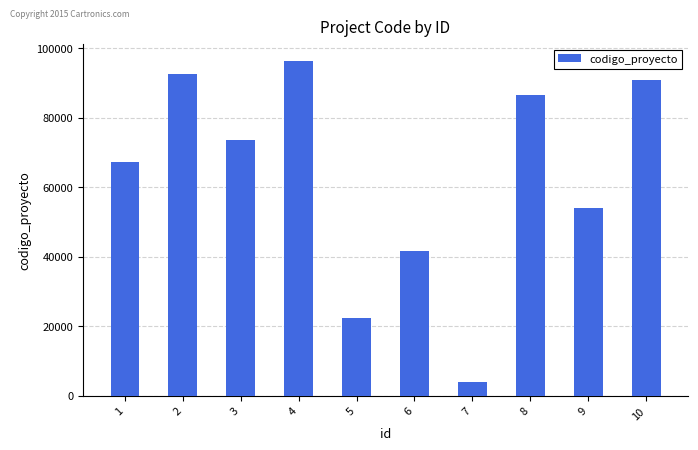

What value does the data have at 10, to the nearest 50?

90950